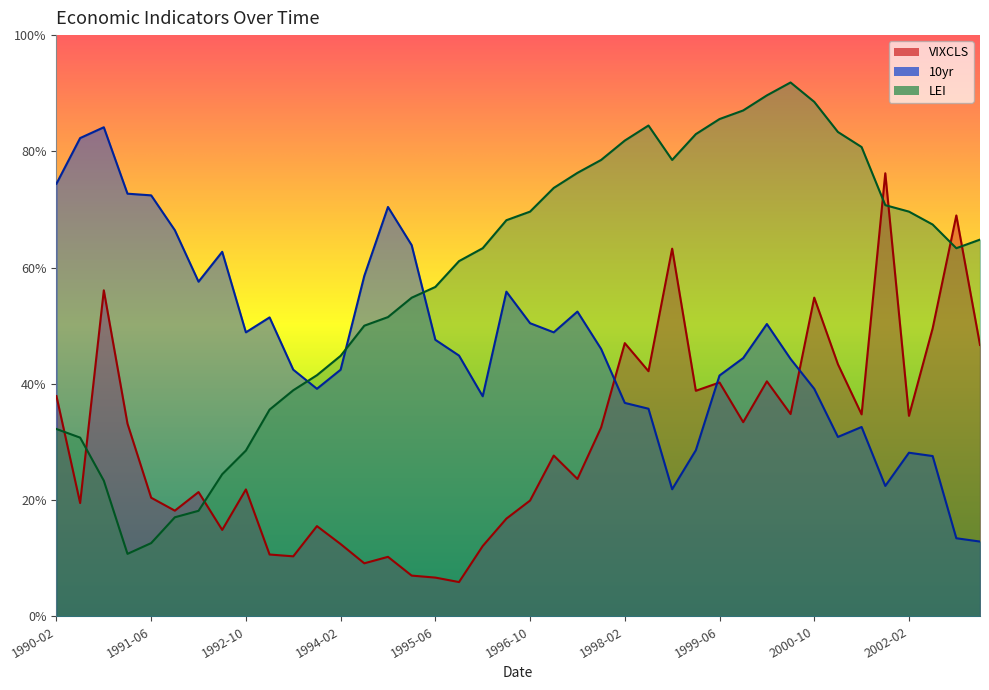

How many values in the LEI series exceed 64?

20